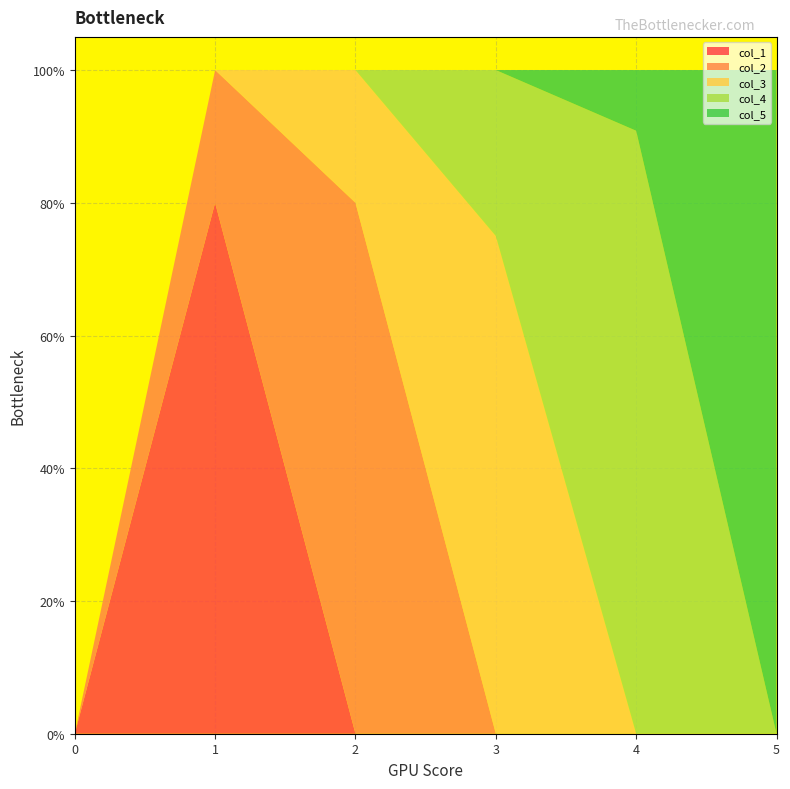

Reading left to right, extract all data points from this chart.

col_1: 0.0	0.8	0.0	0.0	0.0	0.0
col_2: 0.0	0.2	0.8	0.0	0.0	0.0
col_3: 0.0	0.0	0.2	0.8	0.0	0.0
col_4: 0.0	0.0	0.0	0.2	0.9	0.0
col_5: 0.0	0.0	0.0	0.0	0.1	1.0